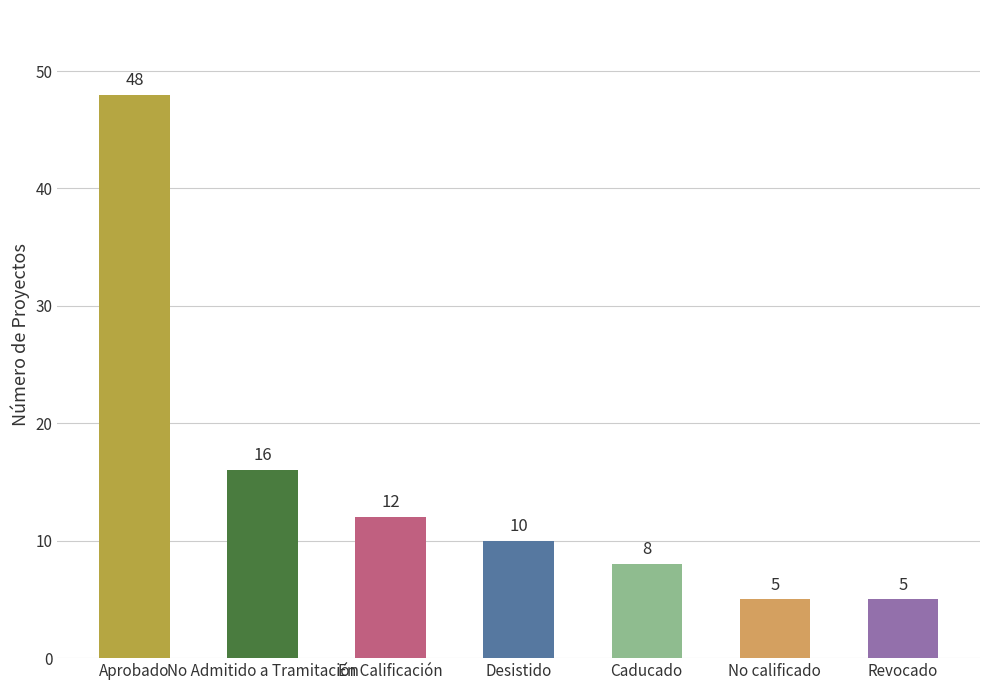

What is the change in value from En Calificación to No calificado?

-7